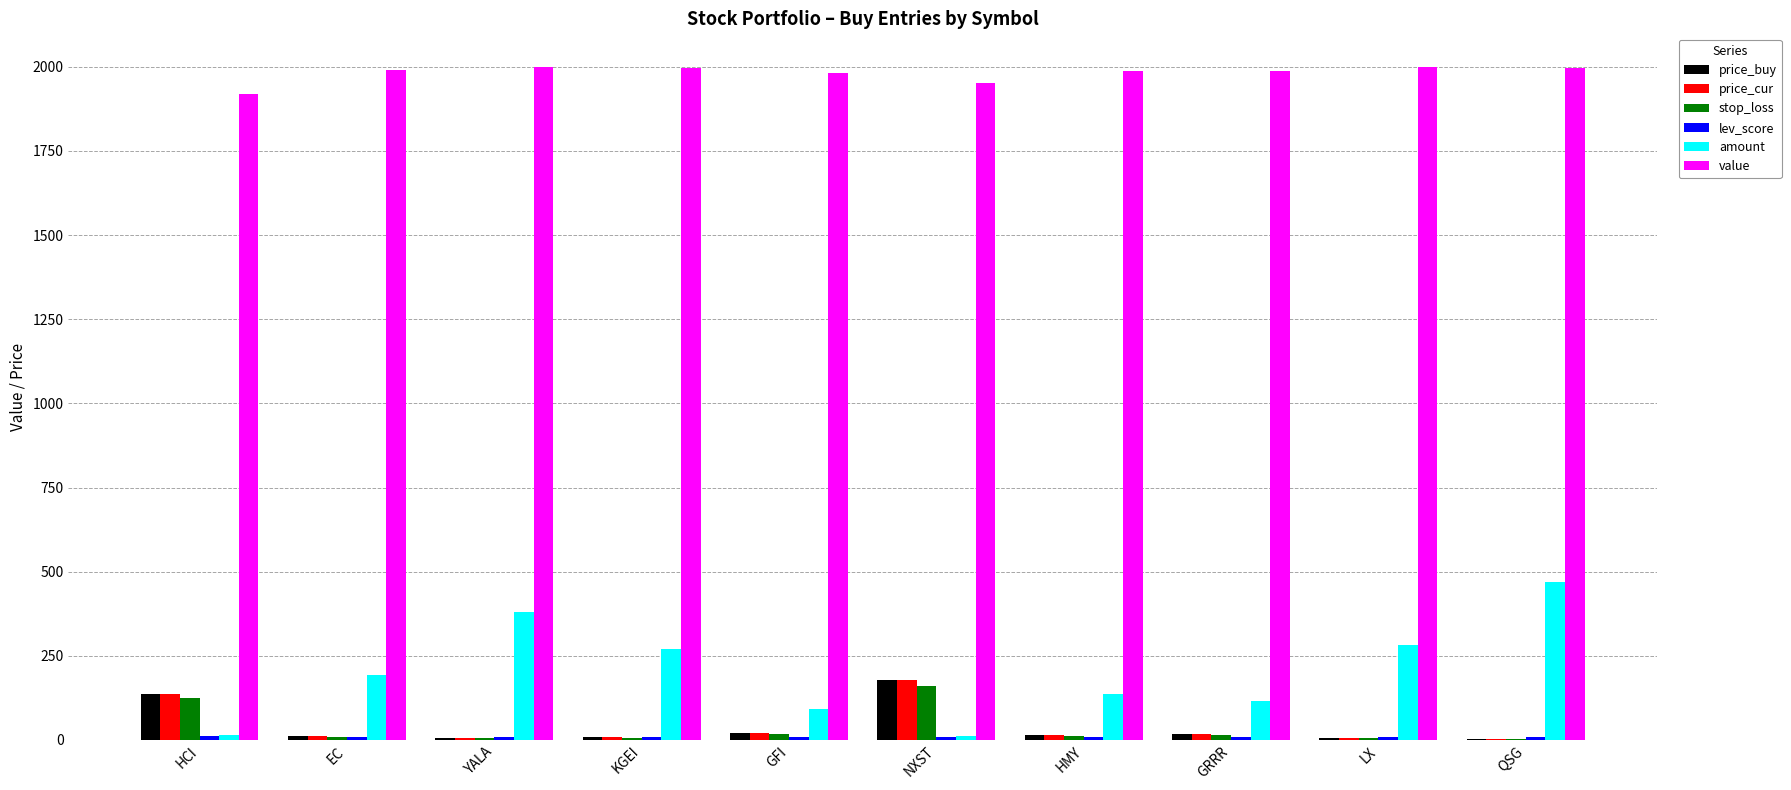

Which series has the largest total across all categories?

value